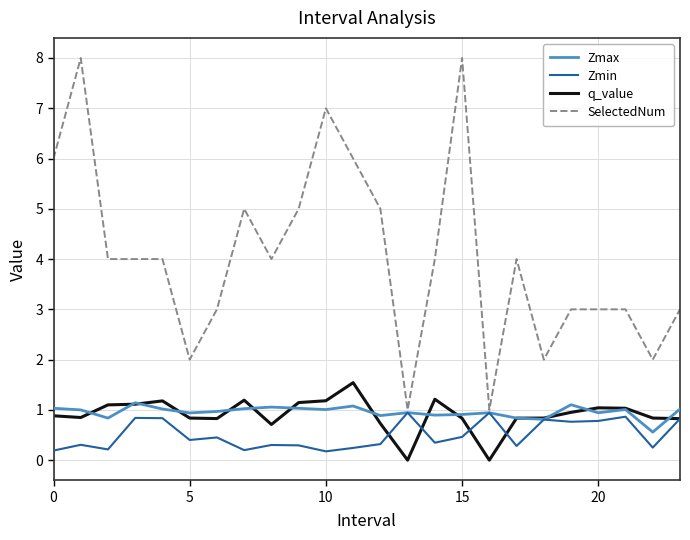

What is the greatest value displayed?

8.0